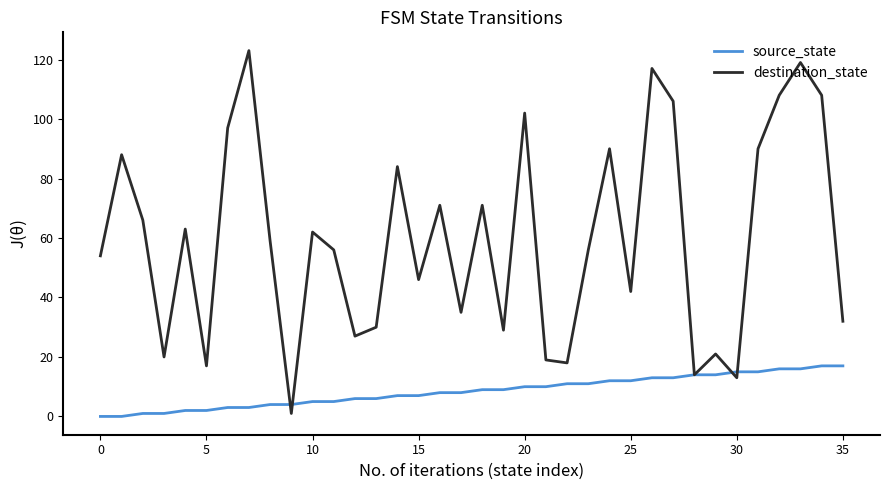

Which series has the largest total across all categories?

destination_state